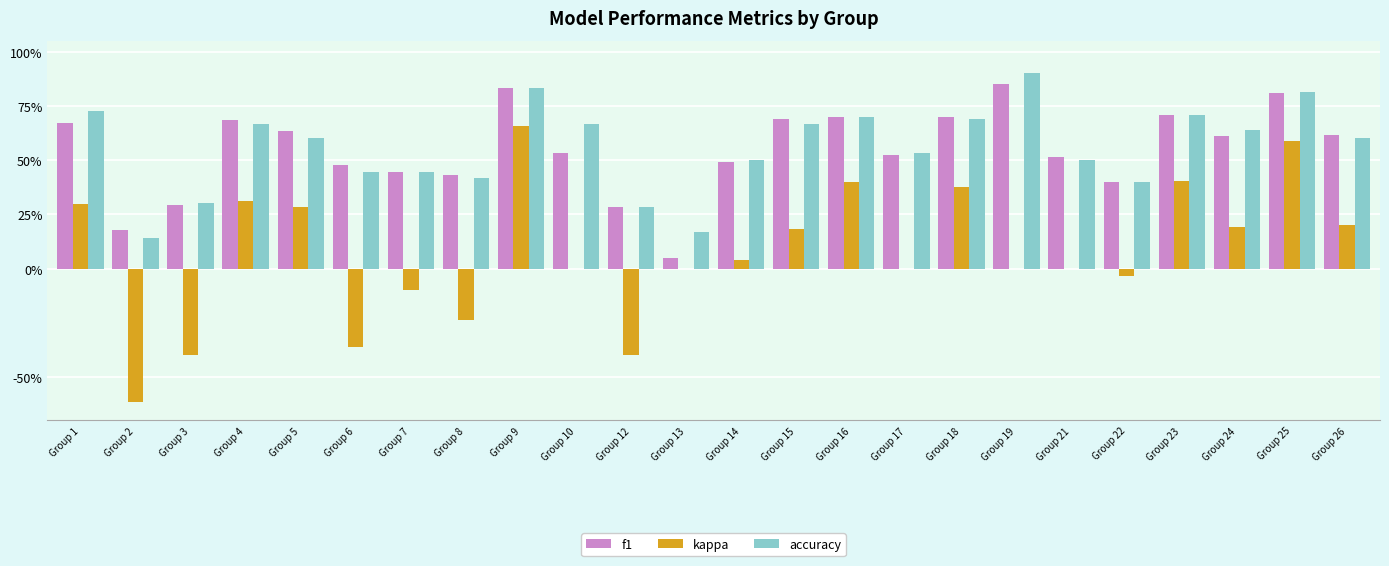

What is the minimum value shown in the chart?

-0.6